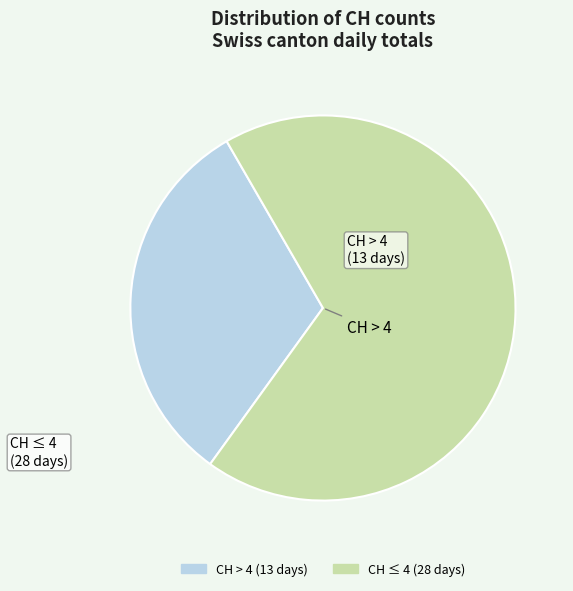

Is there any slice that represents more than half of the pie?

Yes